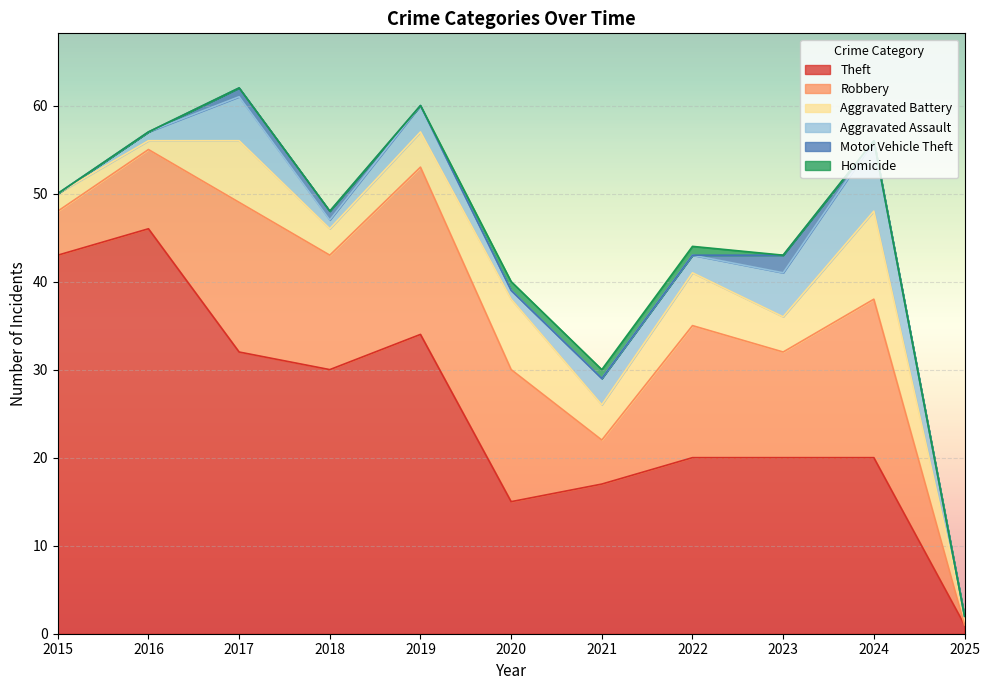

At which category does Robbery reach its first local valley?

2018